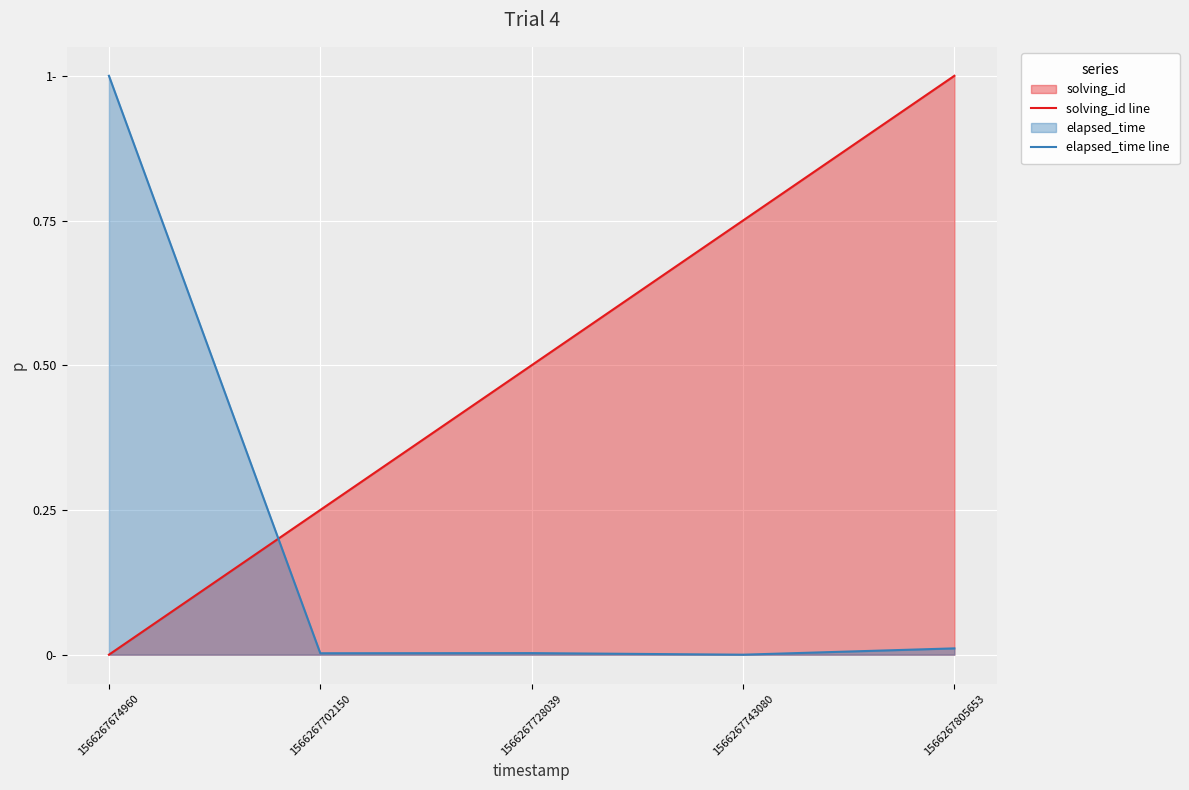

Rank the series by their average value, from highest to lowest.

solving_id line, elapsed_time line